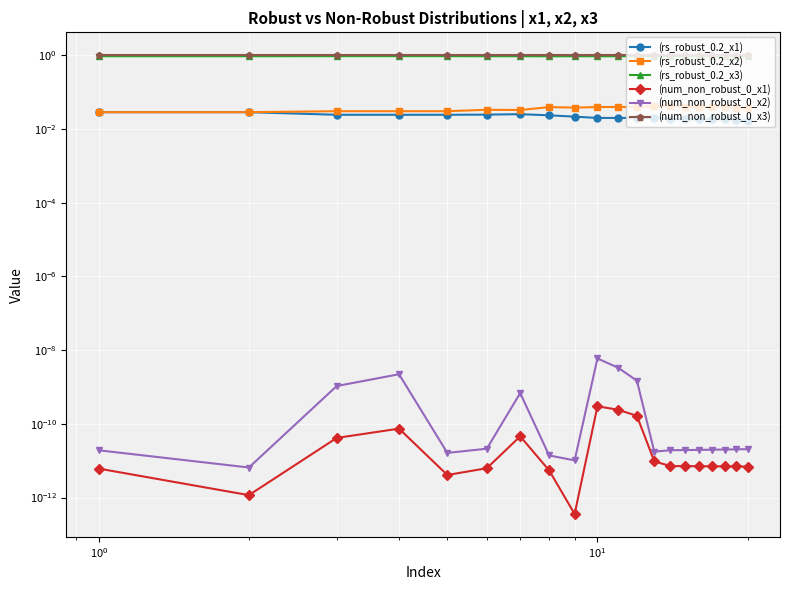

True or false: (rs_robust_0.2_x2) and (num_non_robust_0_x3) intersect in this chart.

False